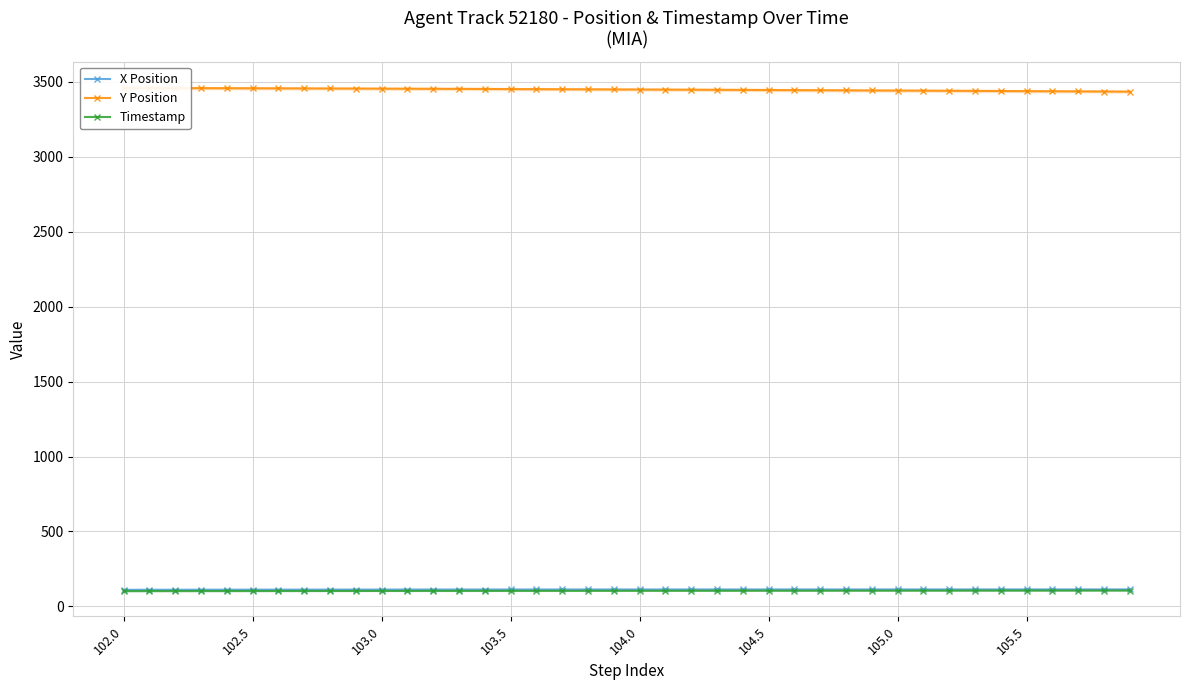

The Timestamp series shows 103.0 at 103.0. True or false?

True